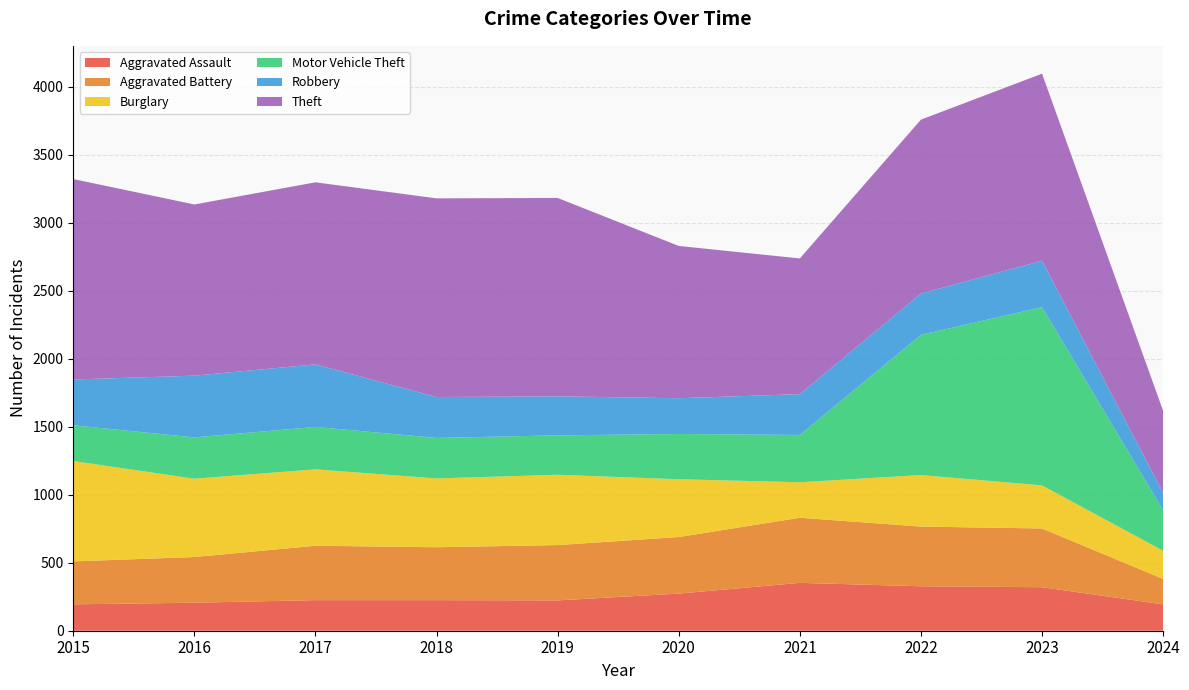

Reading right to left, transcribe all the data shown in this chart.

Aggravated Assault: 194	320	327	352	273	223	225	225	206	194
Aggravated Battery: 187	432	439	479	416	407	389	400	336	316
Burglary: 207	317	379	261	425	517	506	562	576	738
Motor Vehicle Theft: 298	1311	1031	348	333	290	298	312	304	263
Robbery: 128	341	304	300	263	287	301	460	454	337
Theft: 603	1376	1279	998	1120	1459	1461	1339	1259	1474